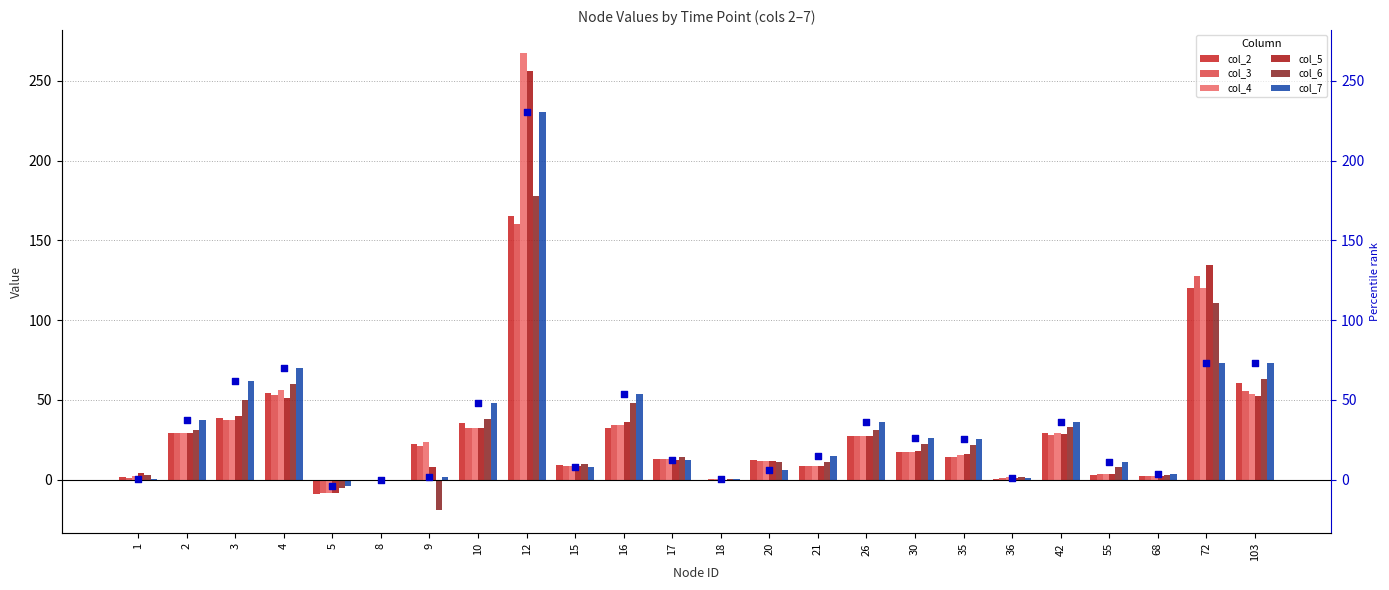

At how many categories does at least one series exceed 18?

13